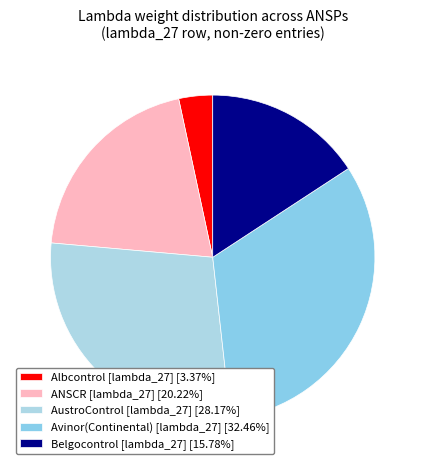

How many segments does this pie chart have?

5